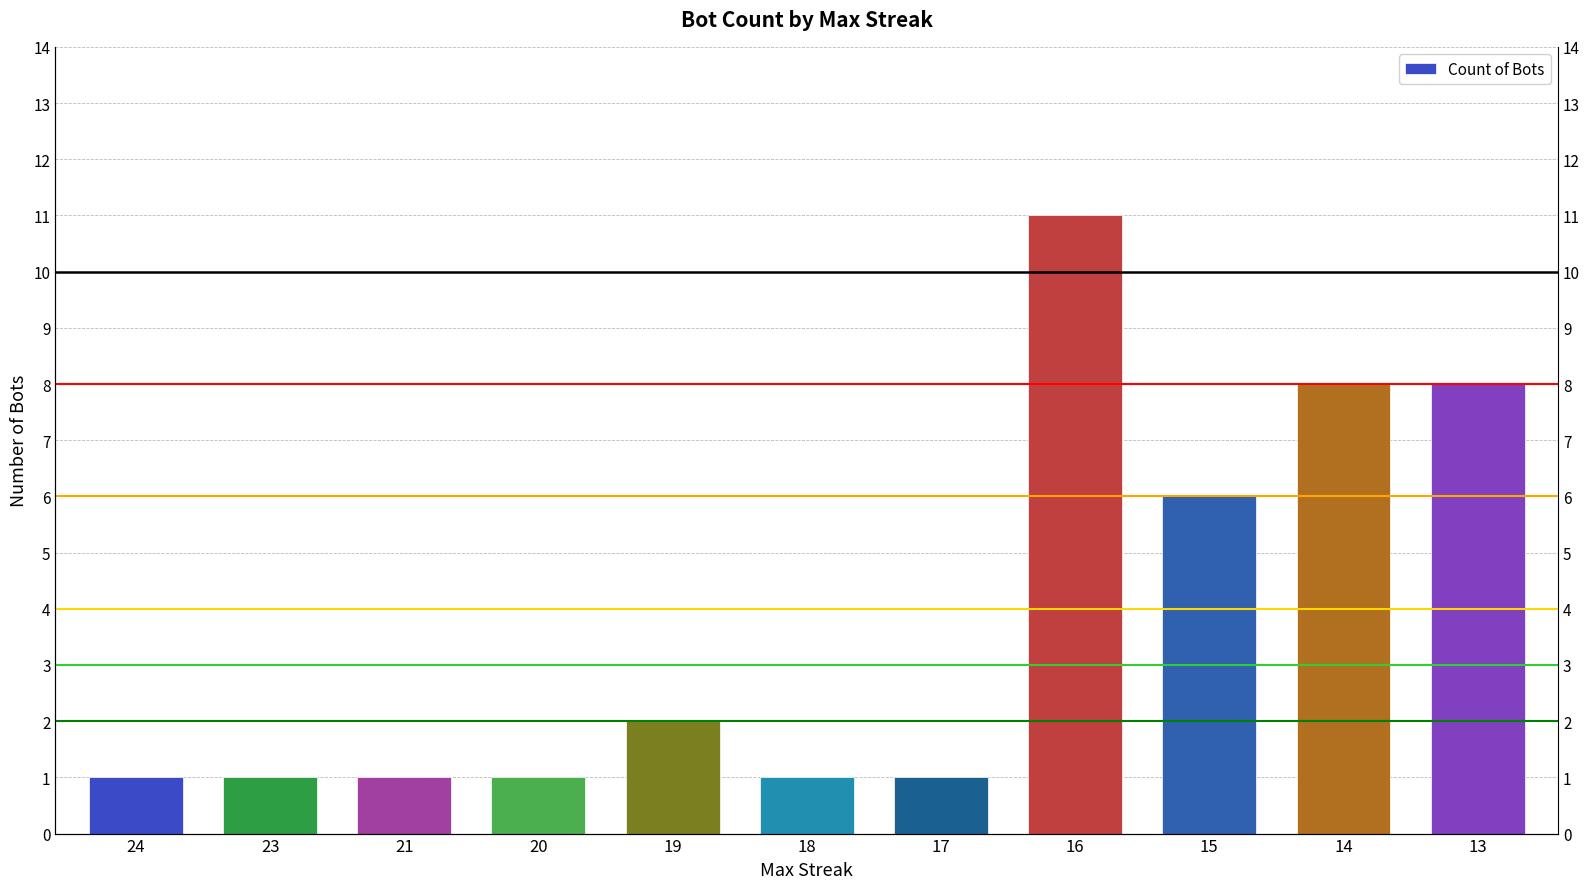

How many data points are above 1?

5